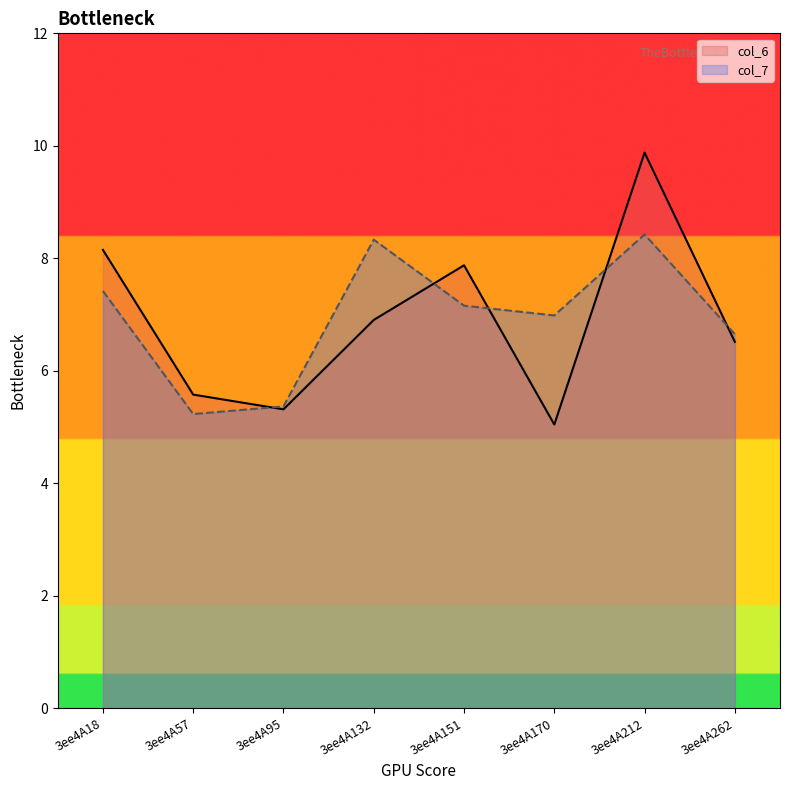

True or false: col_7 has more than 0 interior local peaks.

True